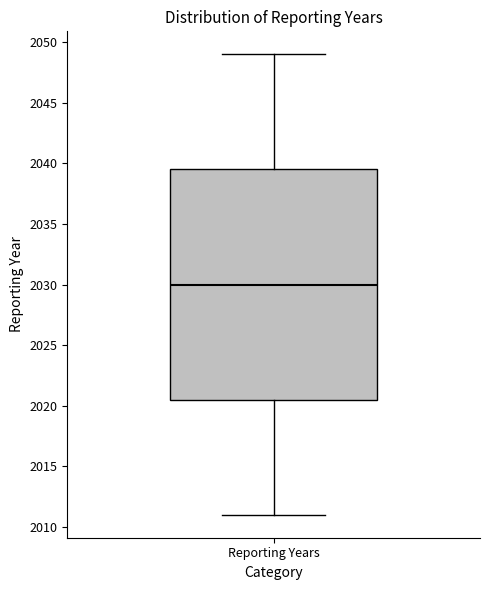

Where does the lower whisker of the box for Reporting Years end on the y-axis? The values are not printed on the chart, so give them approximately, as read against the axis.

2011.0